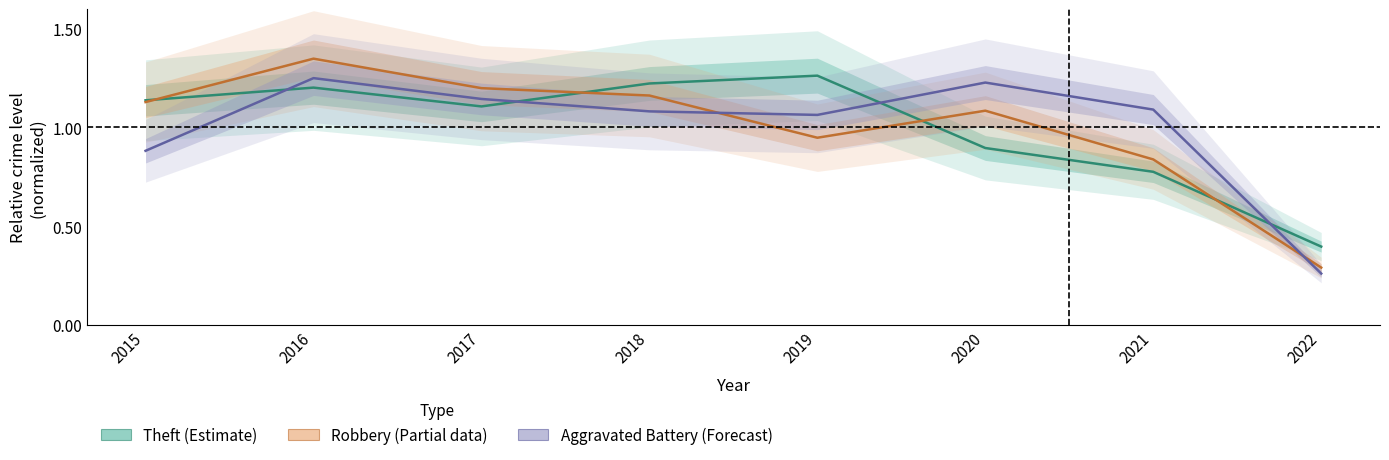

The Theft series shows 1.2 at 2016. True or false?

True